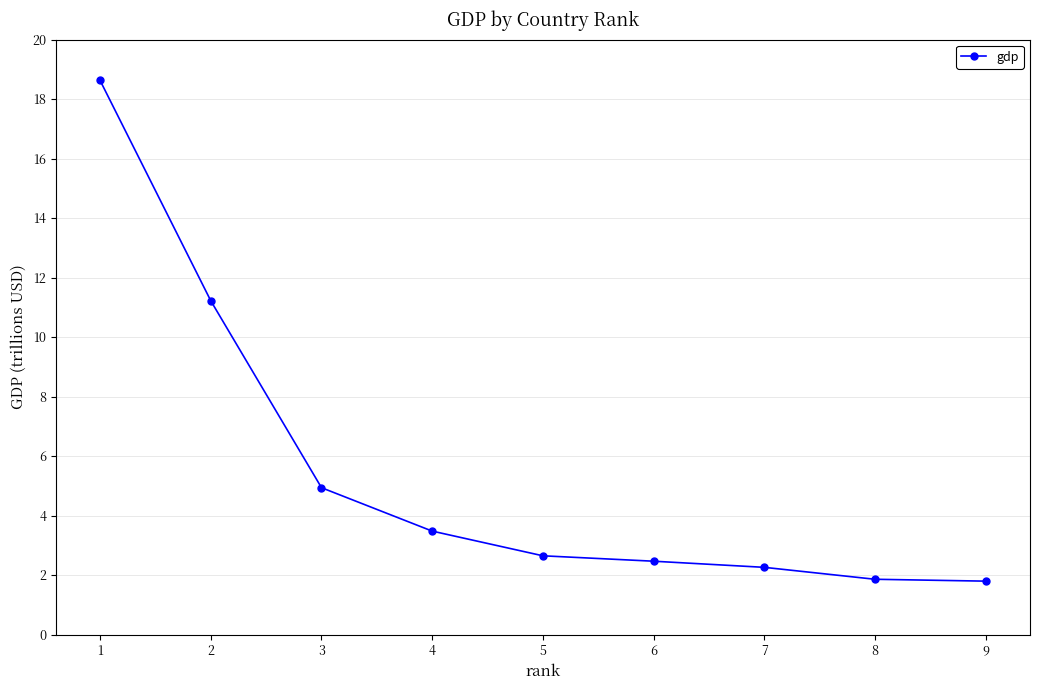

How many series are shown in this chart?

1